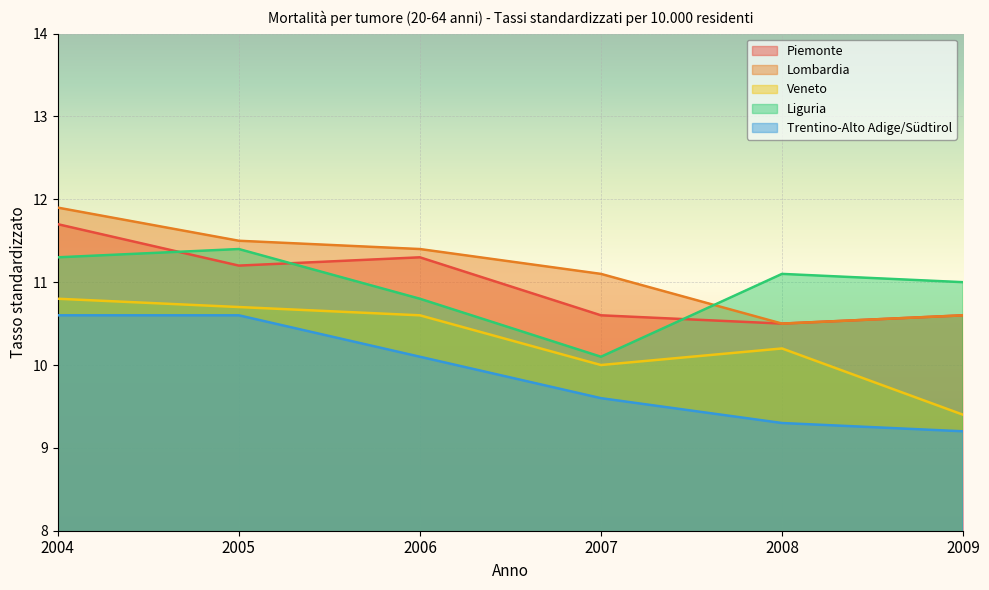

Is the value of Trentino-Alto Adige/Südtirol at 2004 greater than the value of Lombardia at 2004?

No